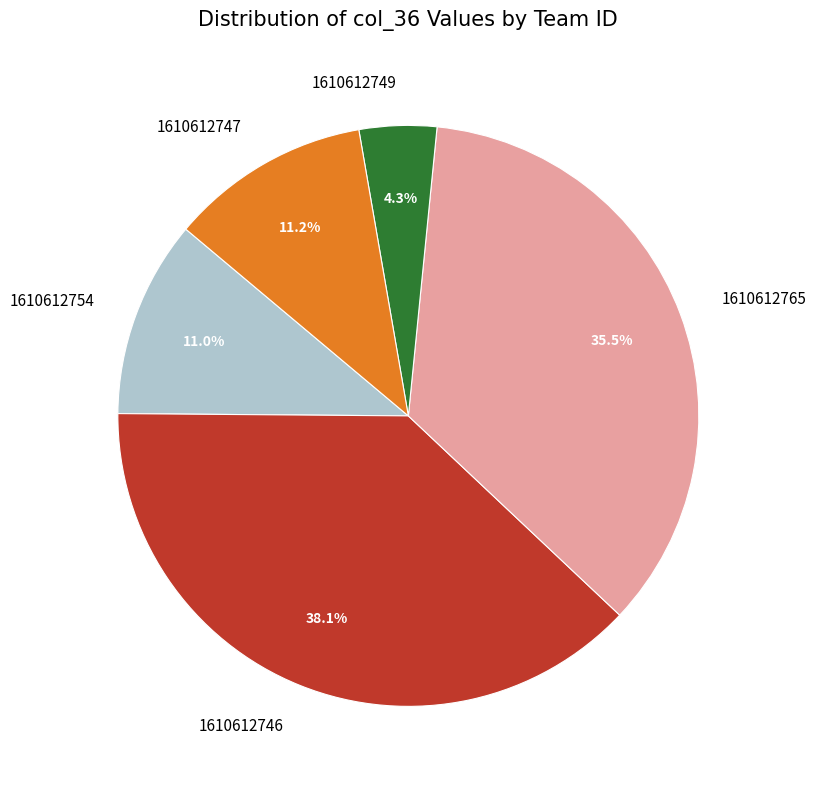

Approximately how many times larger is the value at 1610612765 compared to 1610612747?

3.2